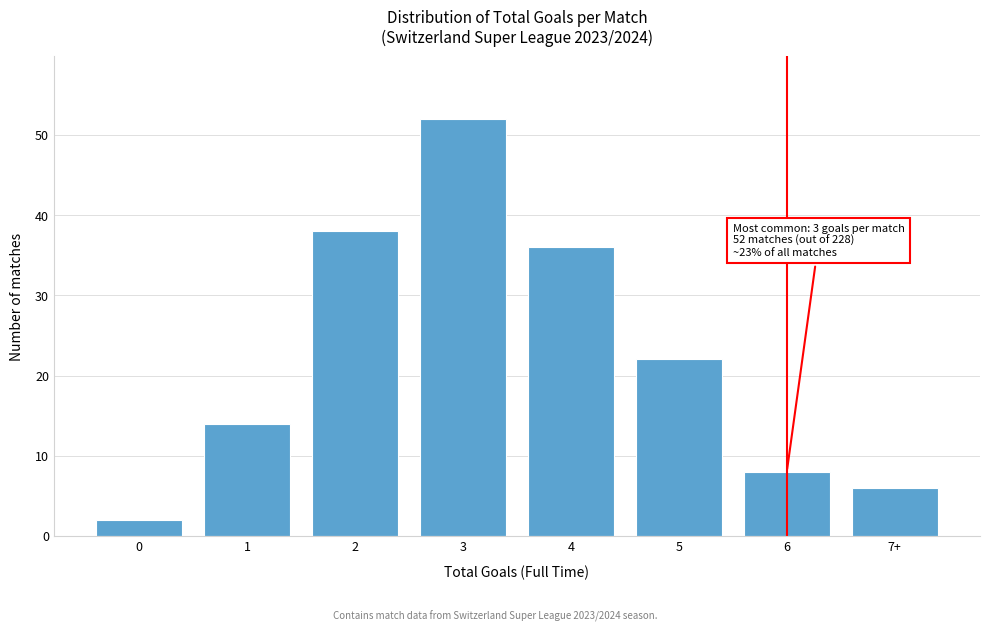

Reading right to left, transcribe all the data shown in this chart.

7+=6	6=8	5=22	4=36	3=52	2=38	1=14	0=2